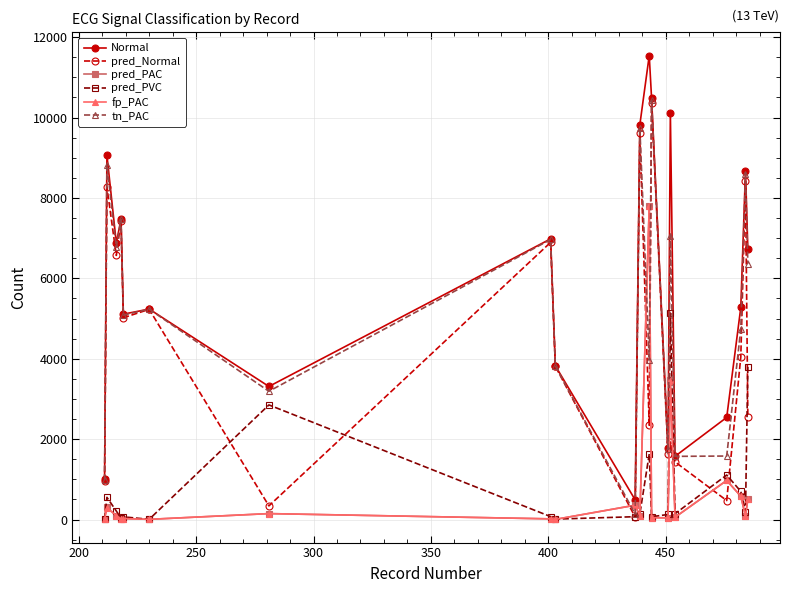

How many lines are shown in the chart?

6